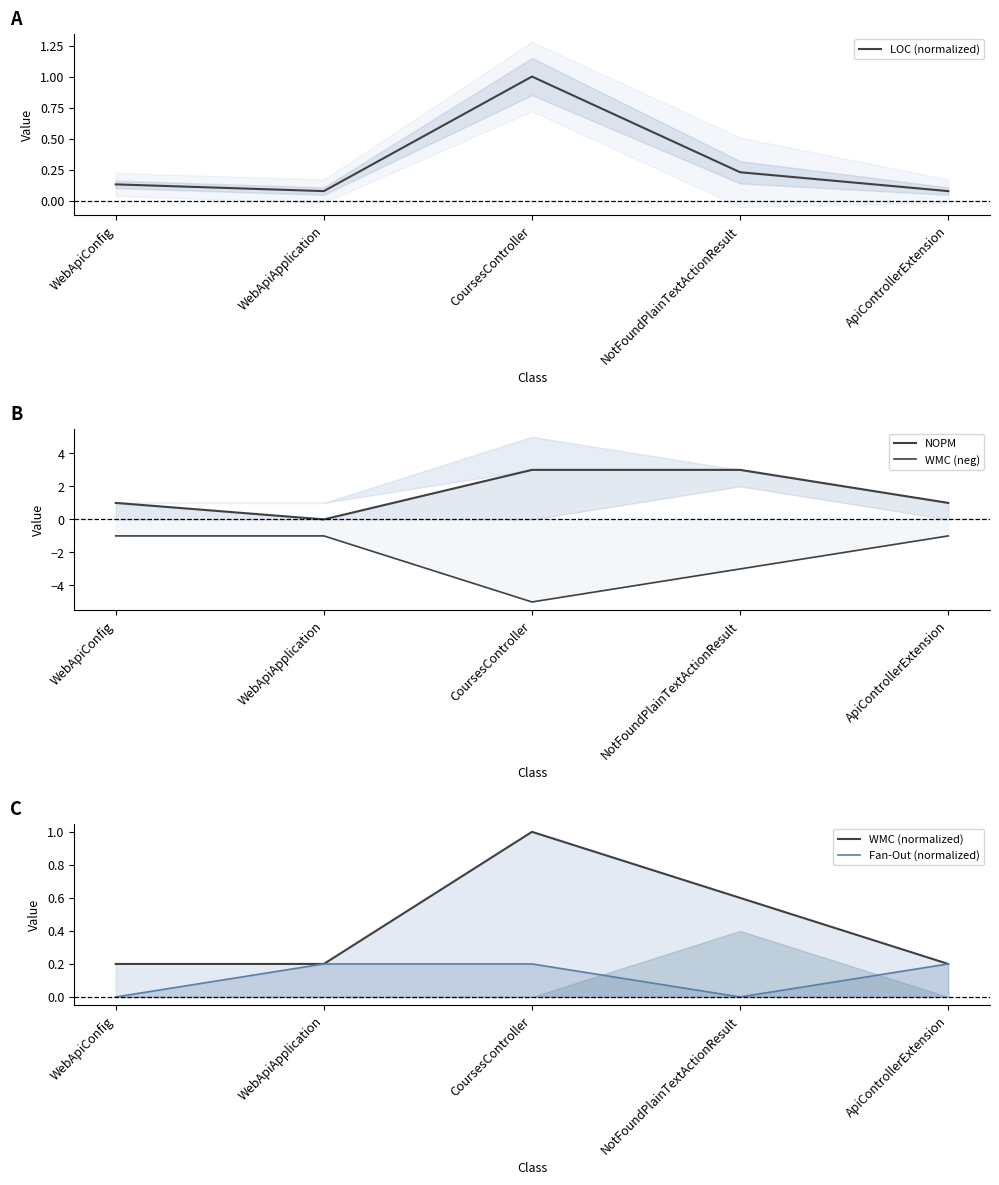

The WMC (neg) series shows -1.5 at WebApiApplication. True or false?

False